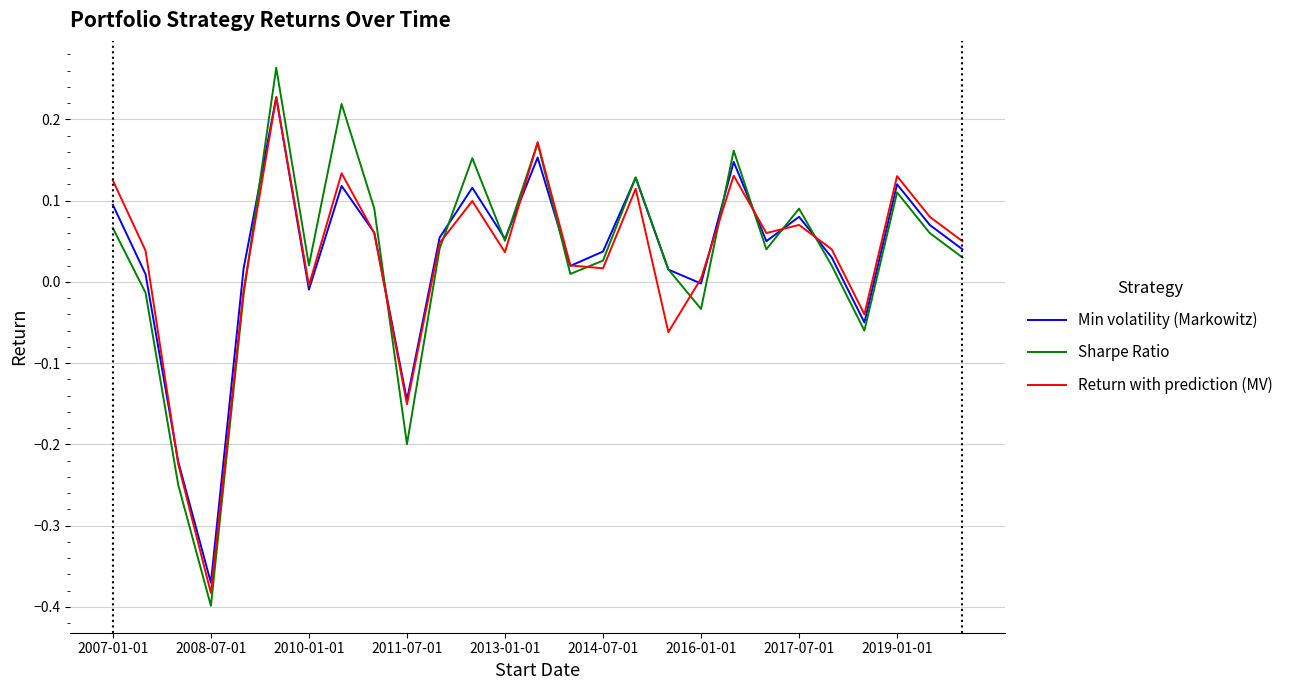

Which category has the lowest value across all series?

2008-07-01